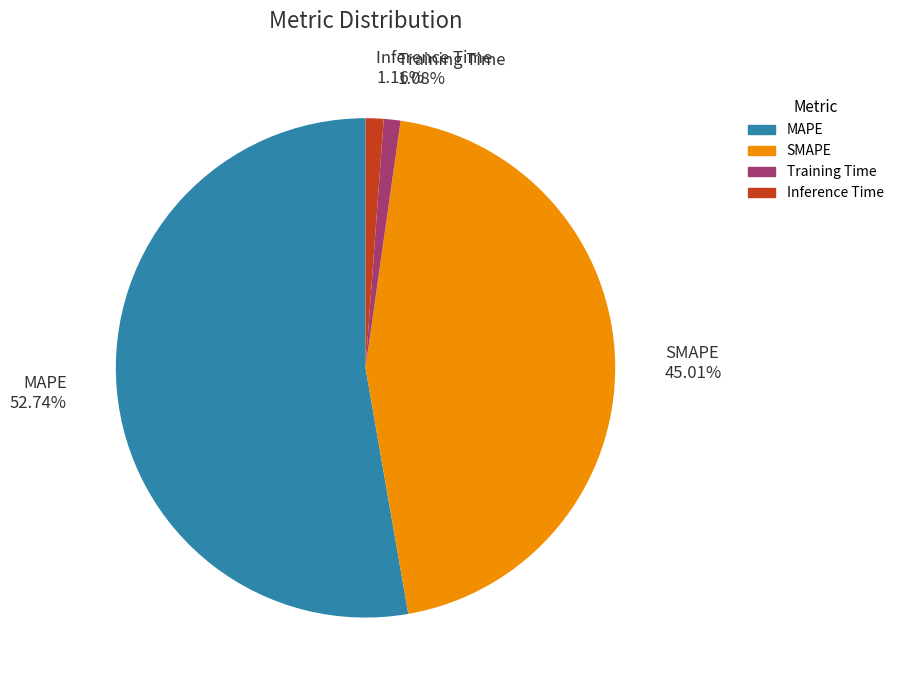

Which category accounts for the majority?

MAPE